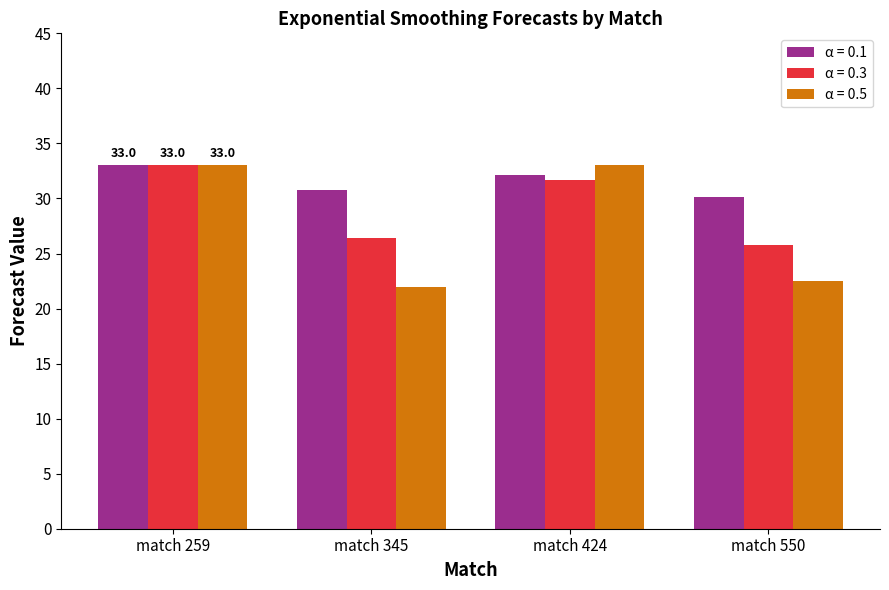

Reading left to right, extract all data points from this chart.

α = 0.1: match 259=33.0	match 345=30.8	match 424=32.1	match 550=30.1
α = 0.3: match 259=33.0	match 345=26.4	match 424=31.7	match 550=25.8
α = 0.5: match 259=33.0	match 345=22.0	match 424=33.0	match 550=22.5